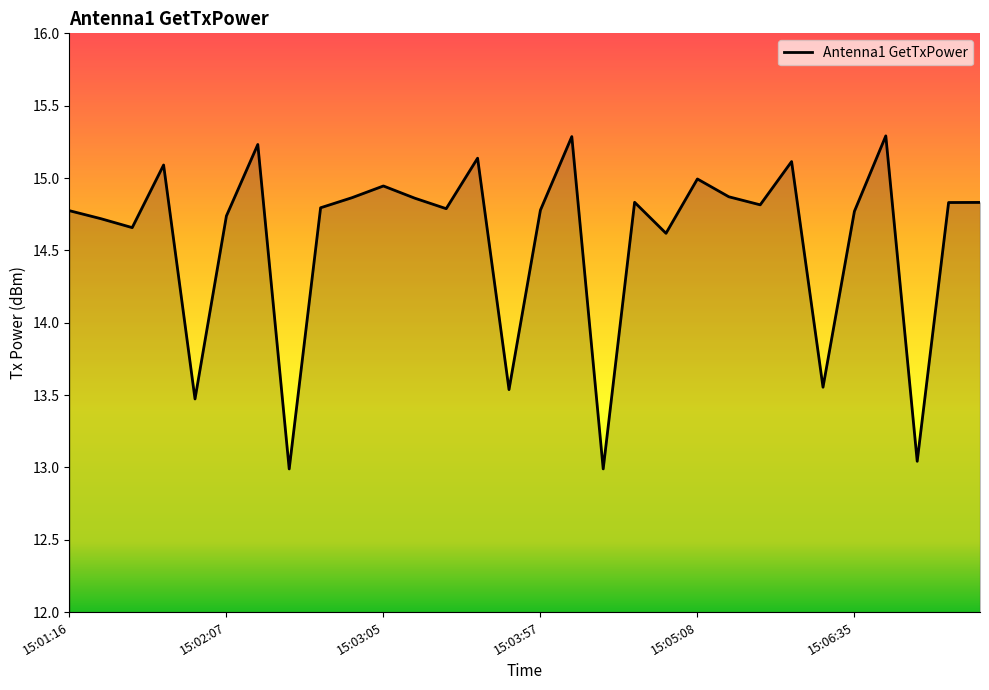

What is the greatest value displayed?

15.3